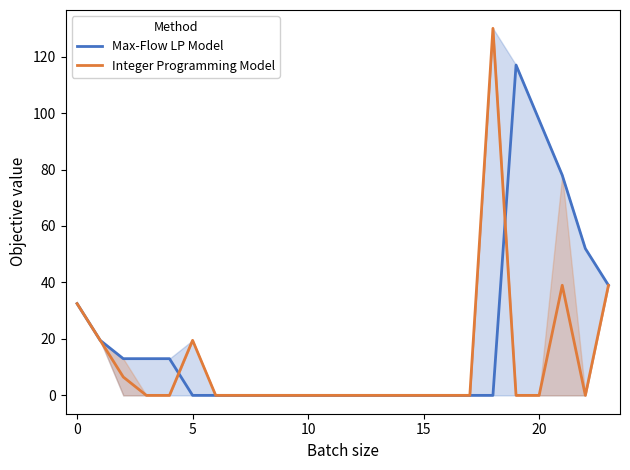

What is the difference between the maximum and minimum values in the Max-Flow LP Model series?

117.0